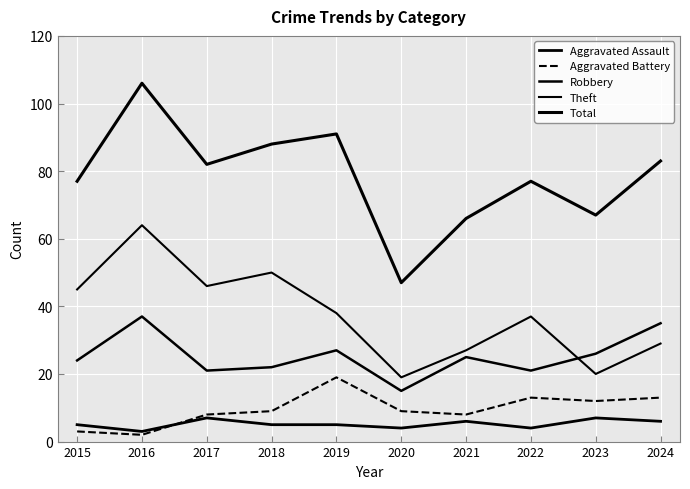

Rank the categories by Aggravated Battery value from highest to lowest.

2019, 2022, 2024, 2023, 2018, 2020, 2017, 2021, 2015, 2016